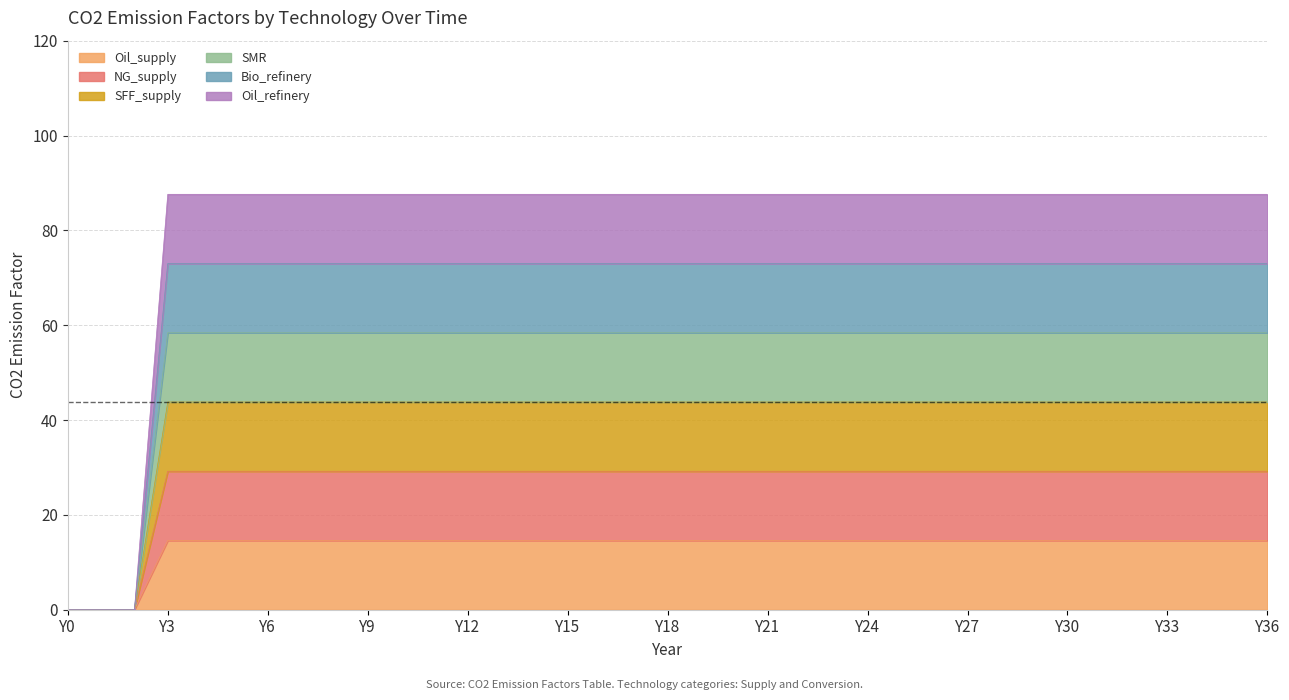

Rank the series by their maximum value, from lowest to highest.

NG_supply, SFF_supply, SMR, Bio_refinery, Oil_supply, Oil_refinery